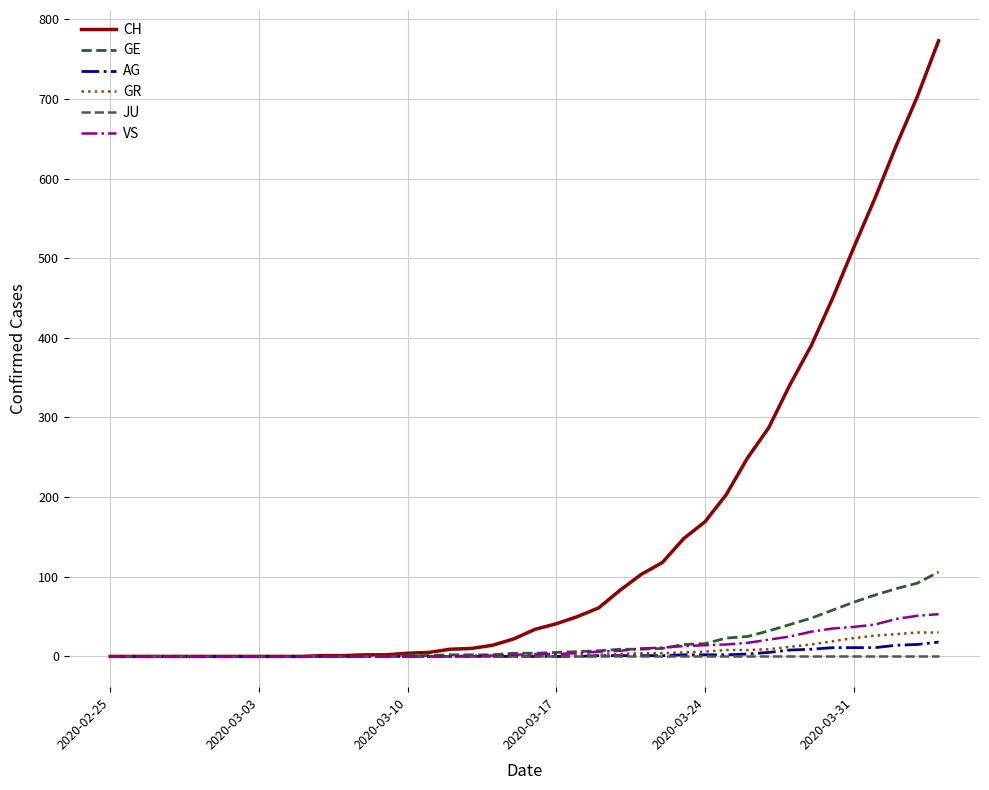

Which series has the widest spread of values?

CH